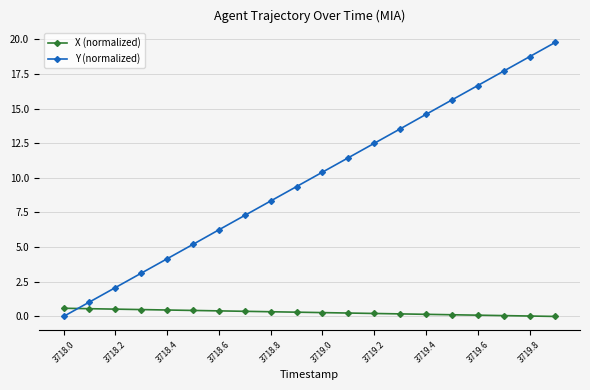

Rank the series by their average value, from highest to lowest.

Y (normalized), X (normalized)